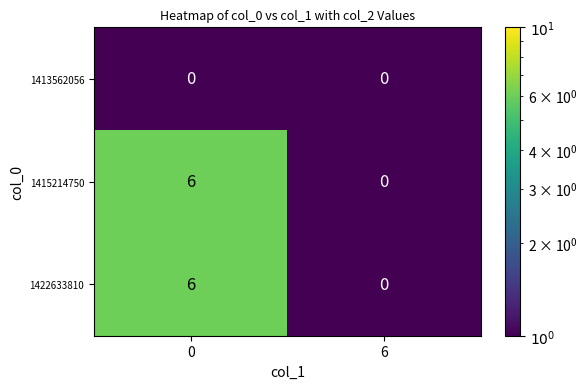

What is the sum of the 1415214750 values at 6 and 0?

6